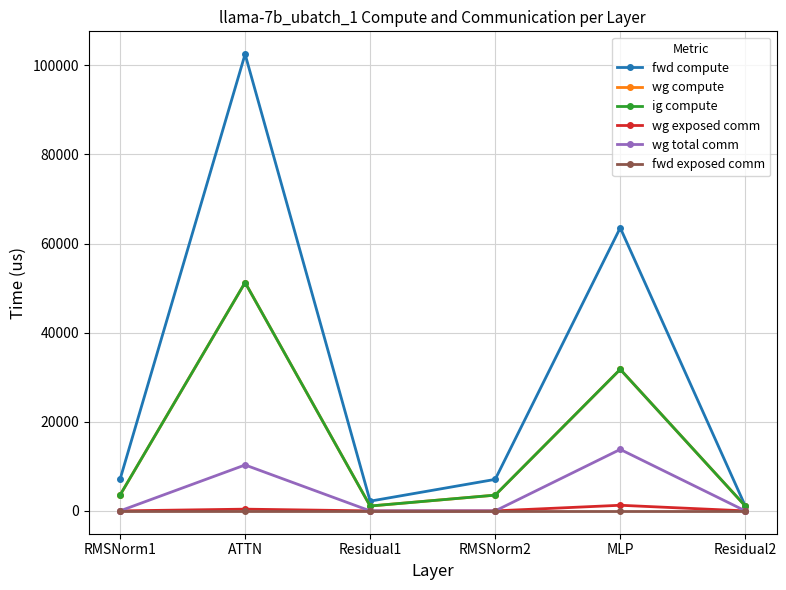

True or false: wg total comm has more than 1 points higher than both neighbors.

True